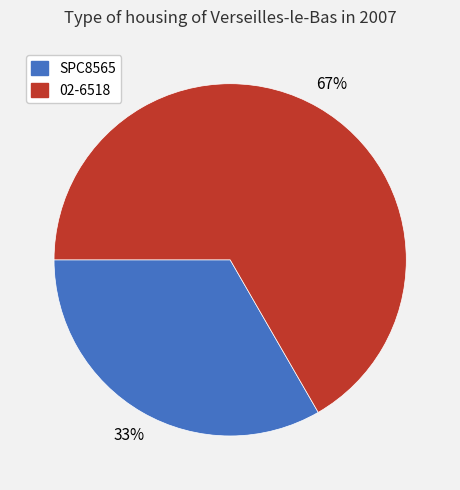

Is the sum of 02-6518 and SPC8565 greater than half?

Yes